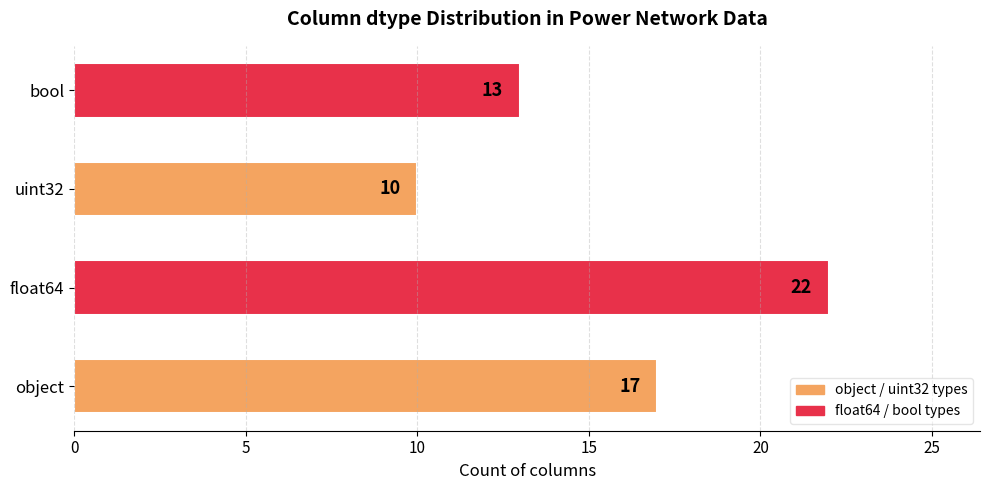

True or false: the data shows 10 at uint32.

True